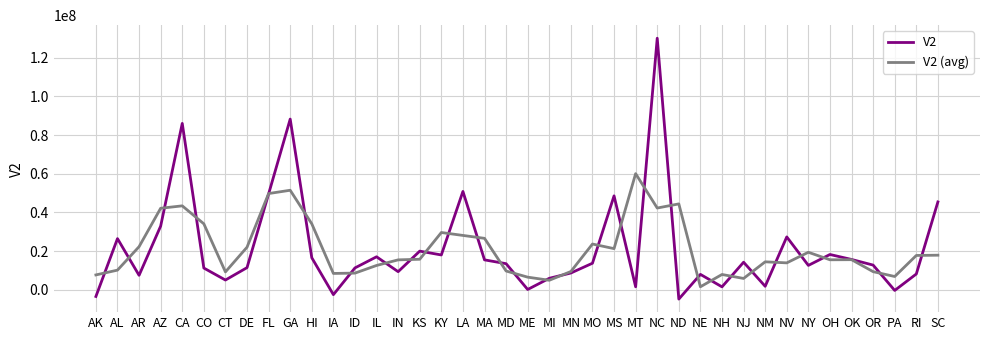

What are all the series names shown in the legend?

V2, V2 (avg)